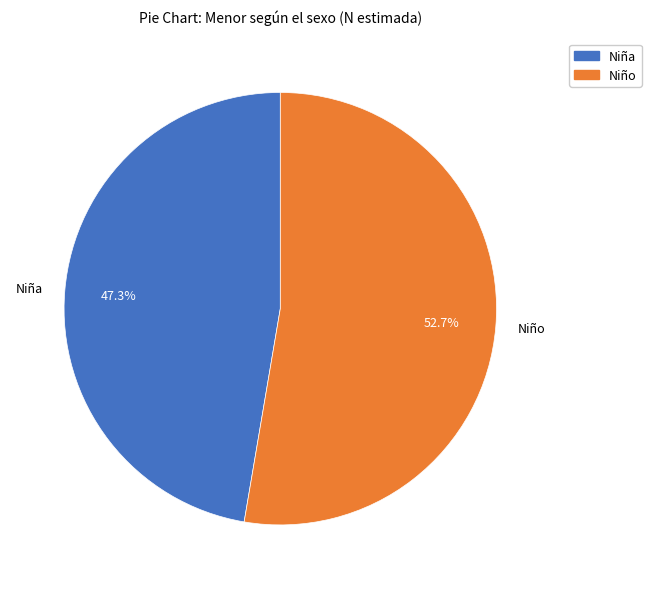

Does any single category account for the majority?

Yes